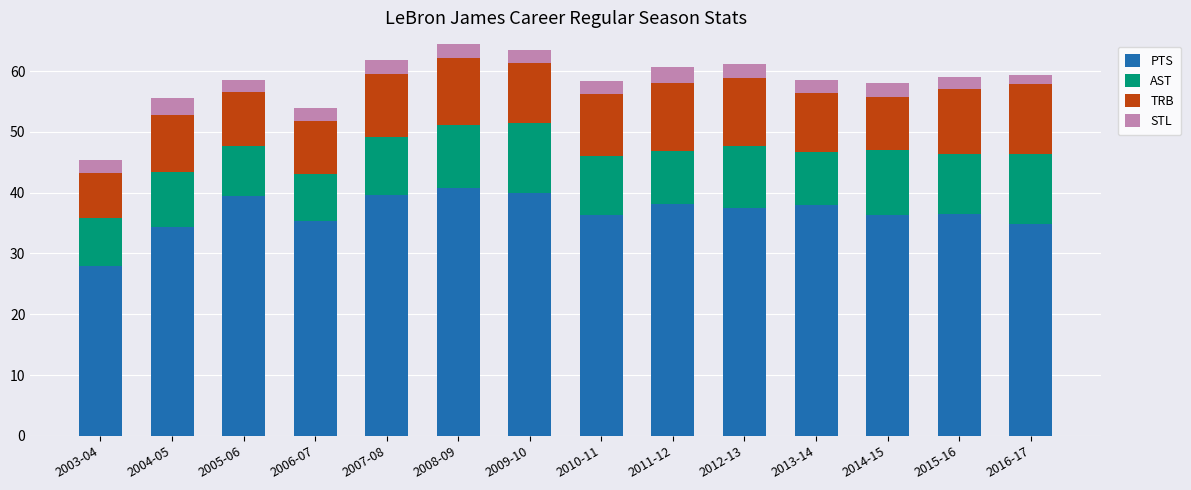

True or false: PTS has a value of 52.2 at 2013-14.

False